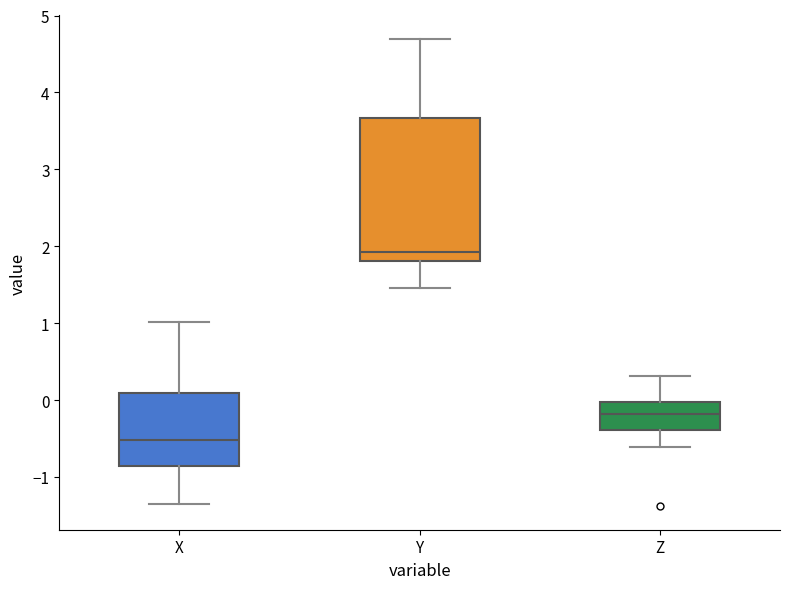

Reading left to right, read every box against the y-axis: the position of its median line, the range the box covers, and the ends of its whiskers. The values are not printed on the chart, so give them approximately, as read against the axis.

X: median -0.5, box -0.9 to 0.1, whiskers -1.3 to 1.0
Y: median 1.9, box 1.8 to 3.7, whiskers 1.5 to 4.7
Z: median -0.2, box -0.4 to 0.0, whiskers -0.6 to 0.3